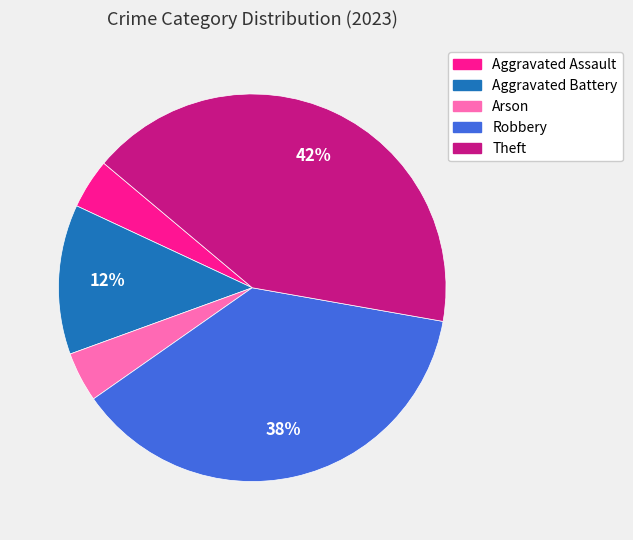

Which has a higher value, Robbery or Theft?

Theft